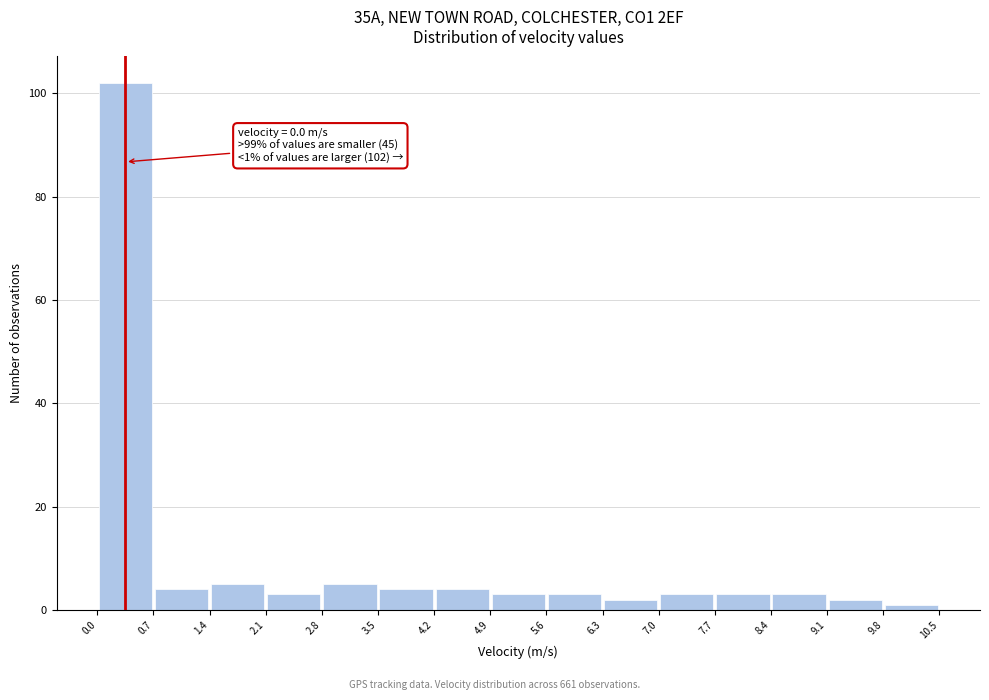

Which range on the x-axis has the tallest bar?

0.0 to 0.7